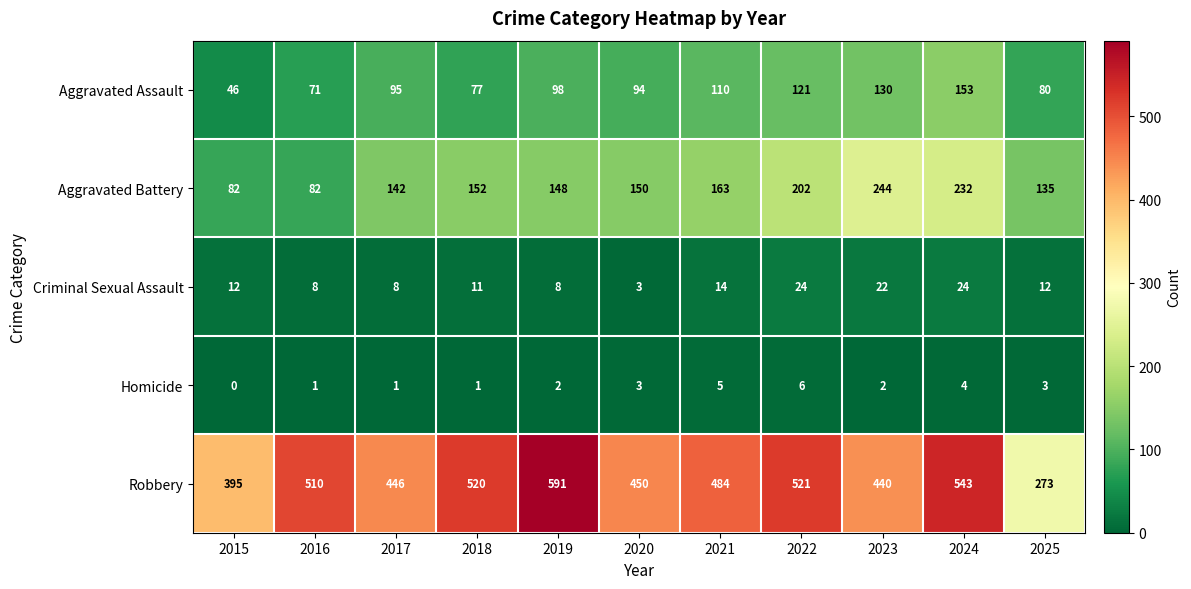

At how many categories does at least one series exceed 308?

10